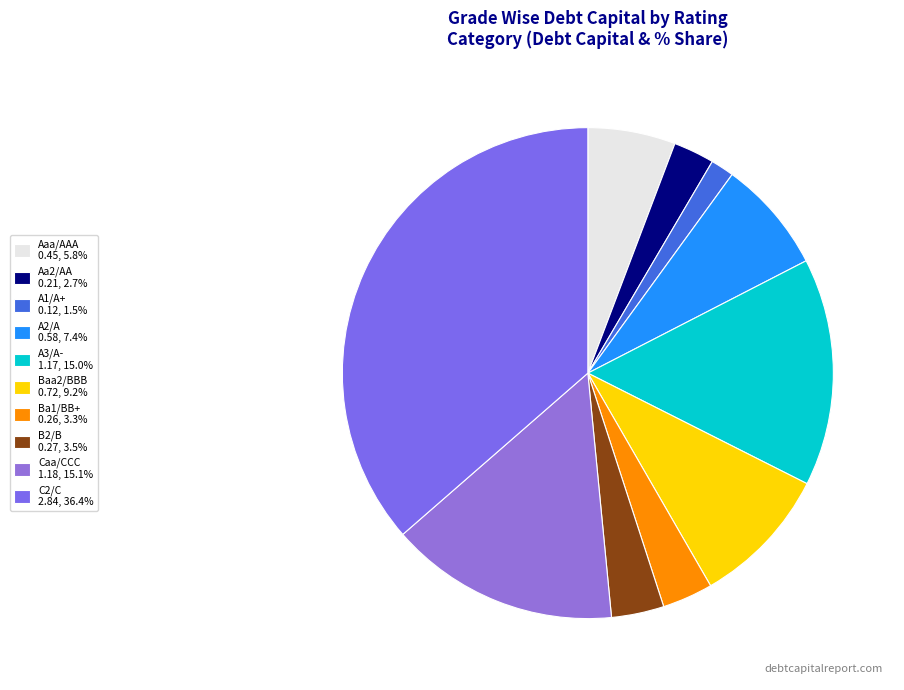

How many segments does this pie chart have?

10